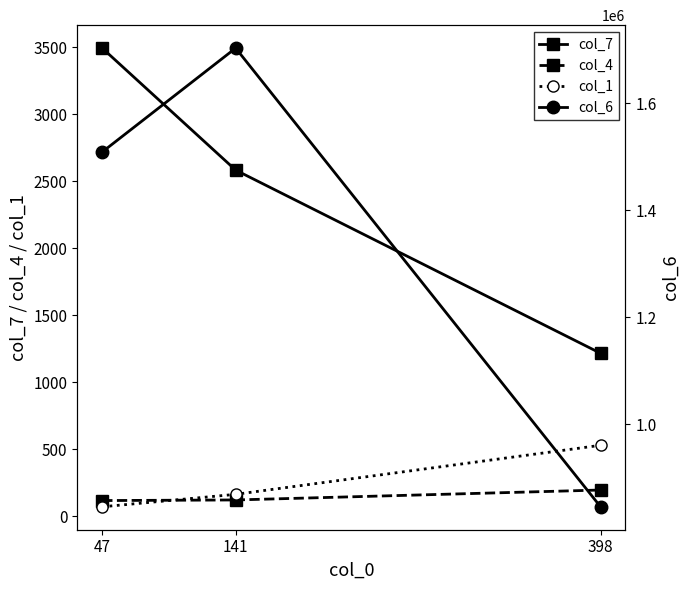

At 398, list the series in order from smallest to largest.

col_4, col_1, col_7, col_6